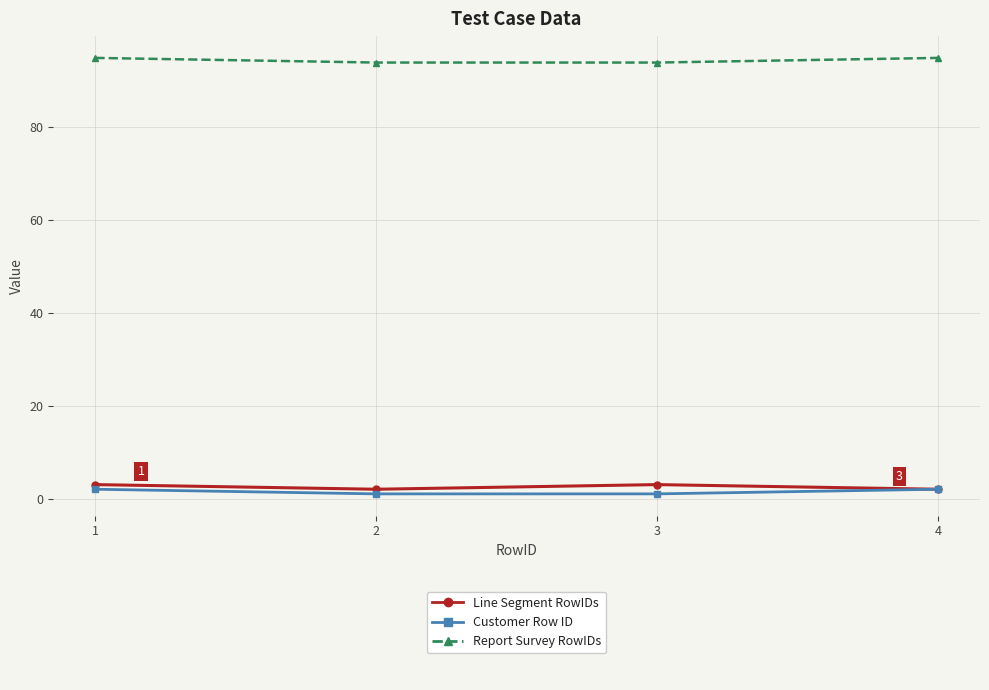

What is the total value across all series at 1?

100